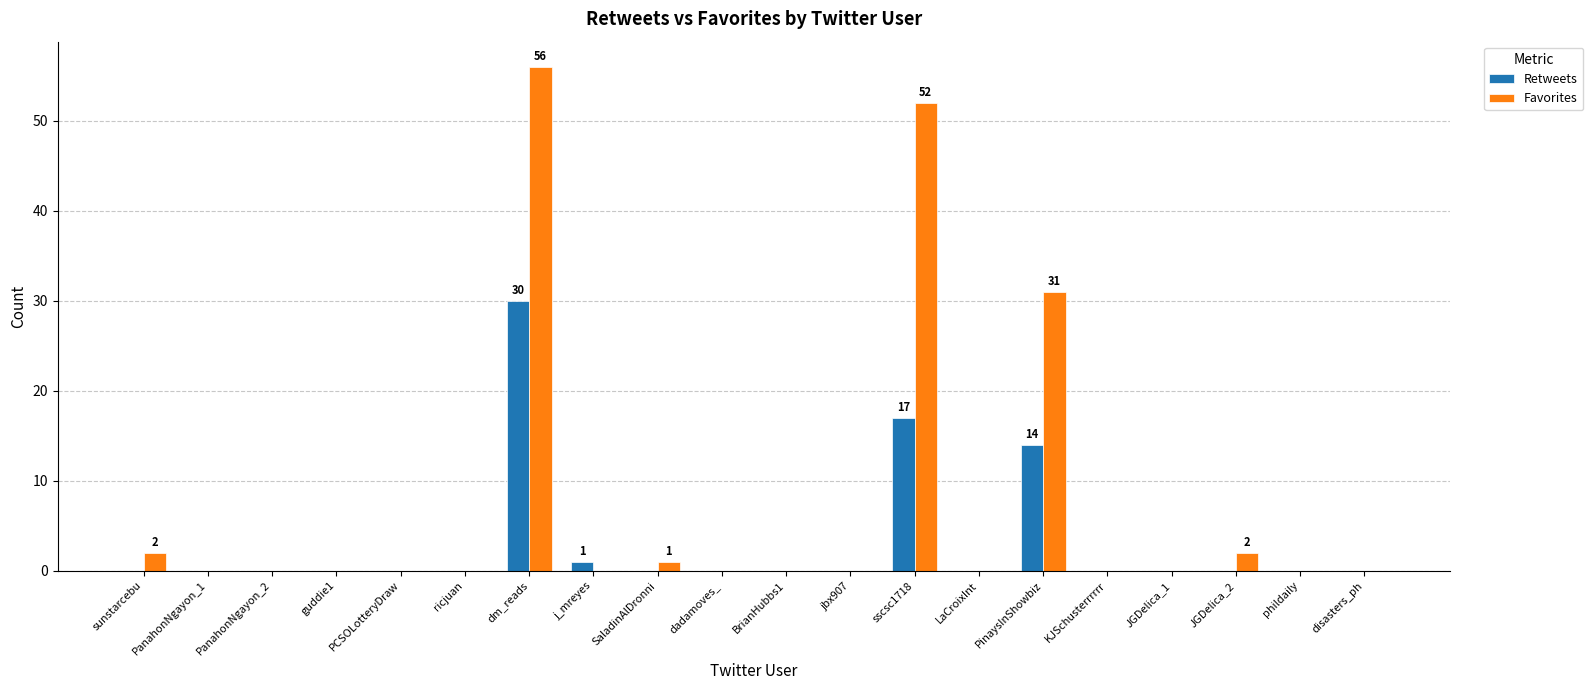

Reading left to right, extract all data points from this chart.

Retweets: sunstarcebu=0	PanahonNgayon_1=0	PanahonNgayon_2=0	guddie1=0	PCSOLotteryDraw=0	ricjuan=0	dm_reads=30	j_mreyes=1	SaladinAlDronni=0	dadamoves_=0	BrianHubbs1=0	jbx907=0	sscsc1718=17	LaCroixInt=0	PinaysInShowbiz=14	KJSchusterrrrrr=0	JGDelica_1=0	JGDelica_2=0	phildaily=0	disasters_ph=0
Favorites: sunstarcebu=2	PanahonNgayon_1=0	PanahonNgayon_2=0	guddie1=0	PCSOLotteryDraw=0	ricjuan=0	dm_reads=56	j_mreyes=0	SaladinAlDronni=1	dadamoves_=0	BrianHubbs1=0	jbx907=0	sscsc1718=52	LaCroixInt=0	PinaysInShowbiz=31	KJSchusterrrrrr=0	JGDelica_1=0	JGDelica_2=2	phildaily=0	disasters_ph=0